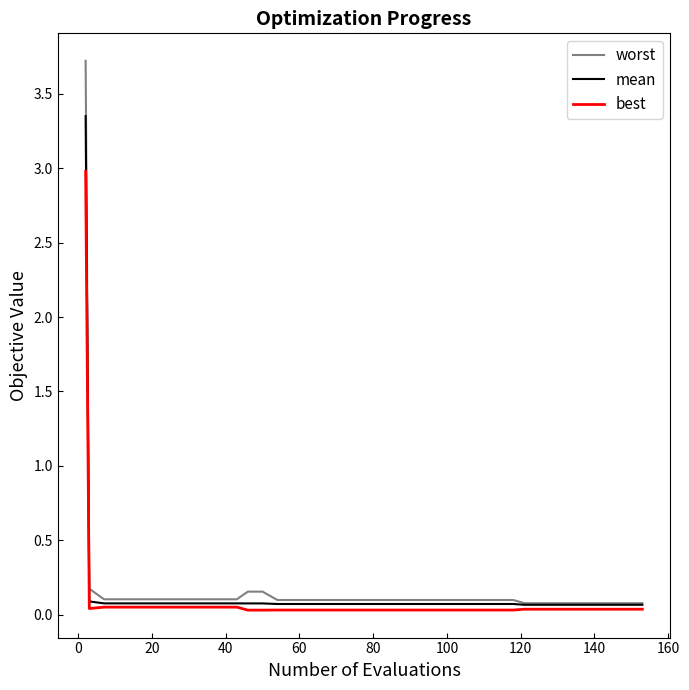

List the series in order of their peak value, highest first.

worst, mean, best